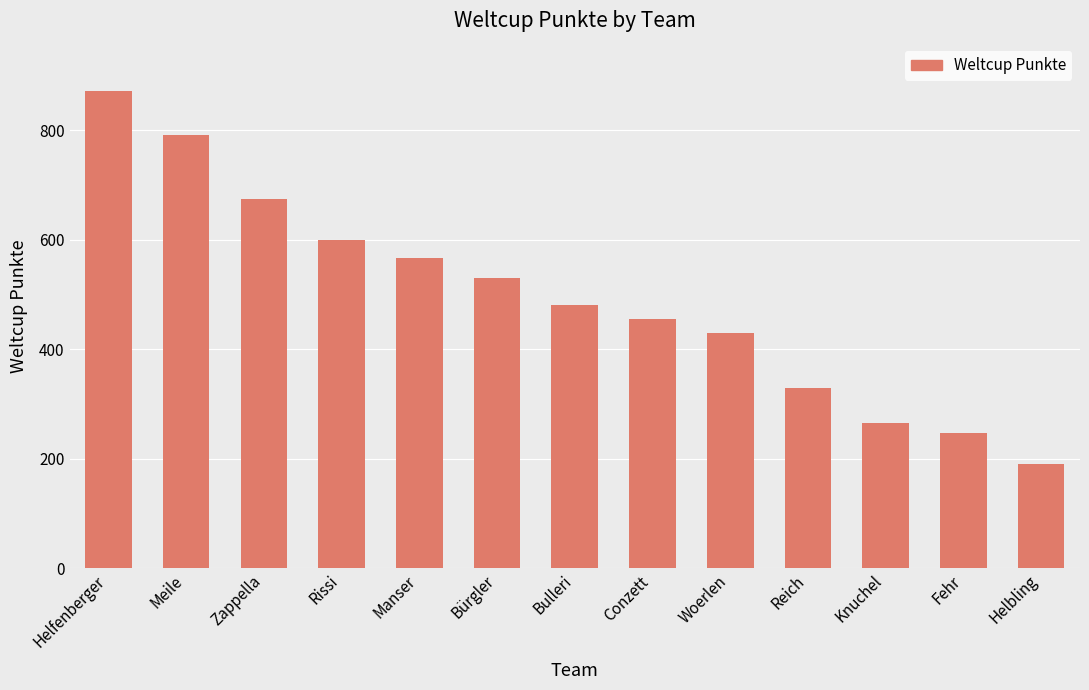

Is it true that the value at Helbling is 299?

False